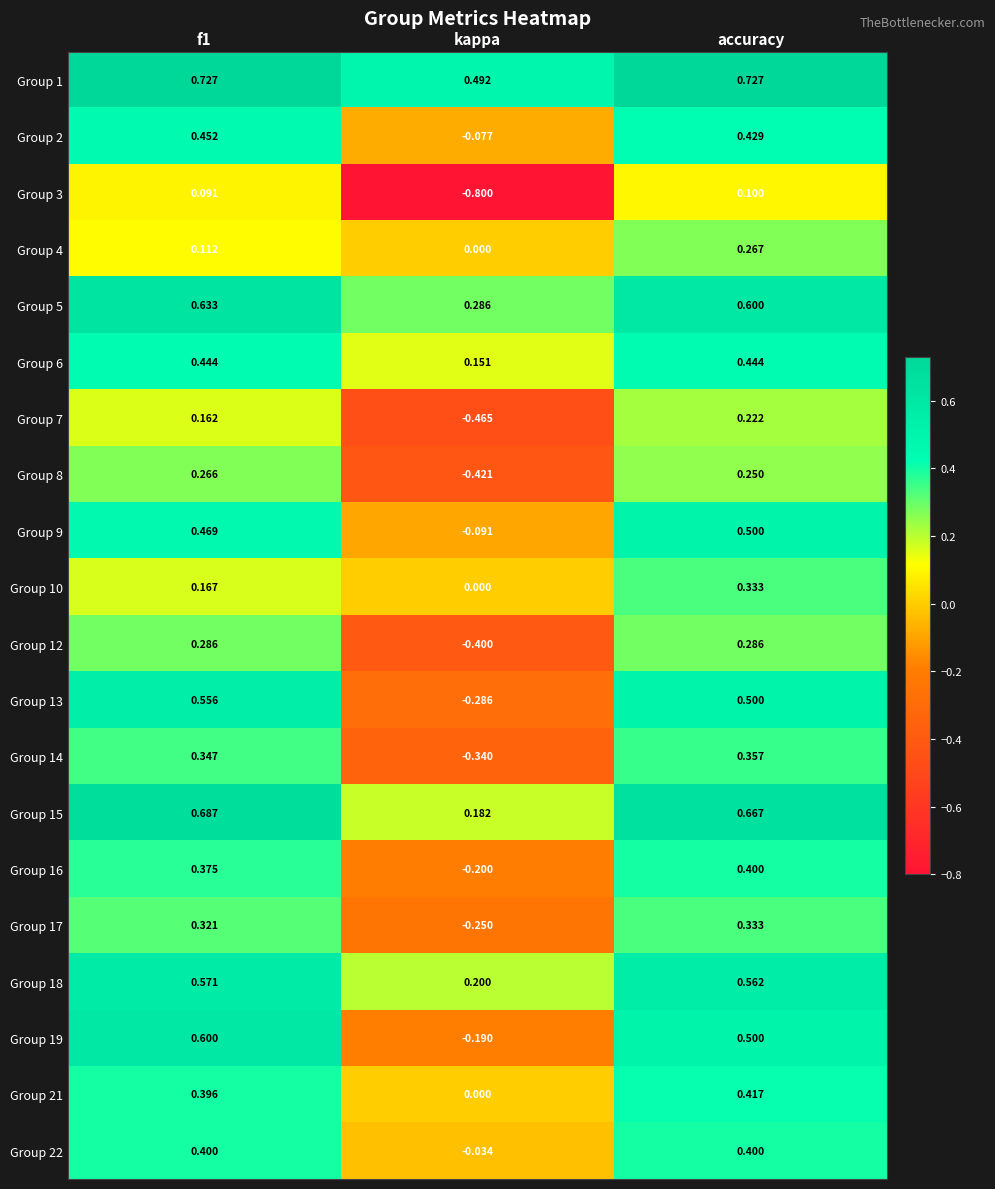

At which category does the chart reach its minimum across all series?

kappa